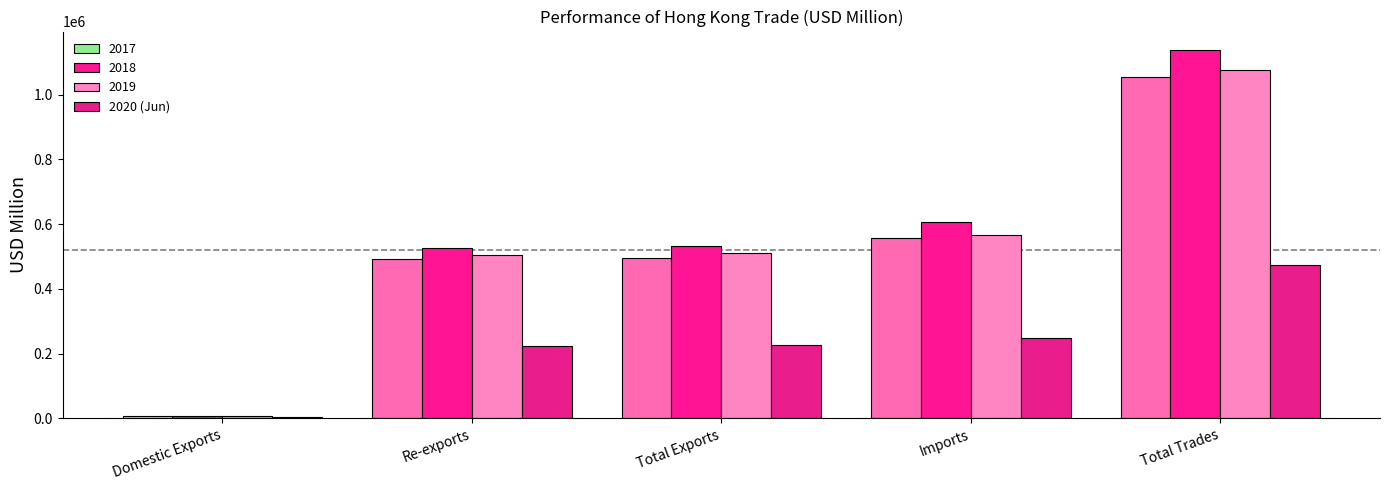

At which category does the chart reach its peak across all series?

Total Trades